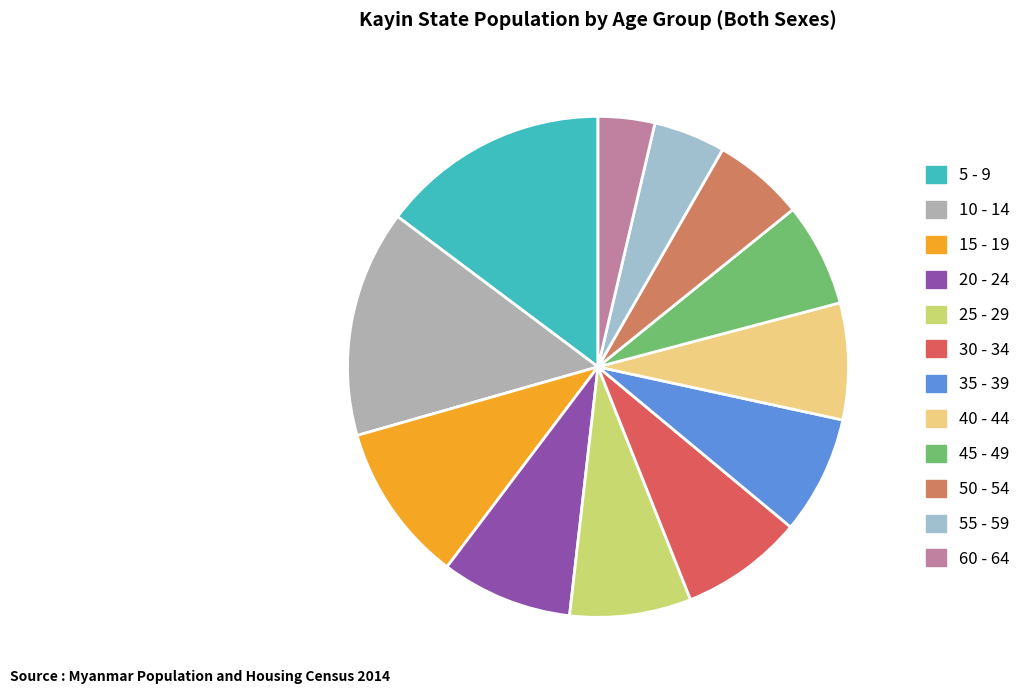

What is the largest slice in the pie chart?

5 - 9